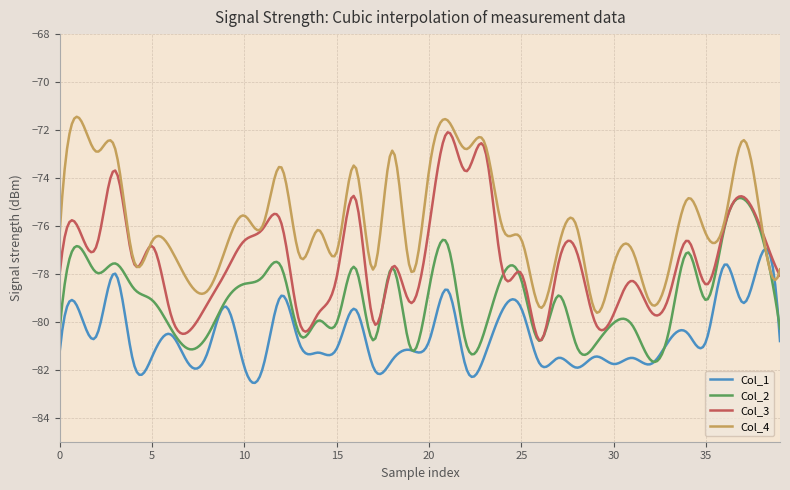

What is the average value of the Col_3 series?

-77.4